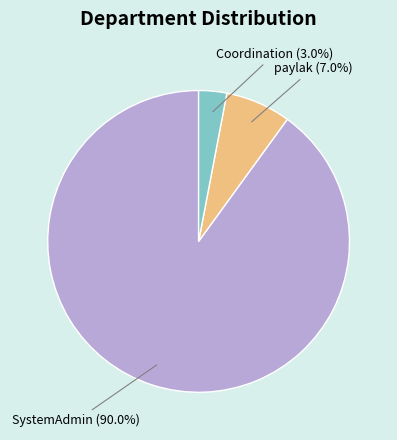

Rank the categories by value from highest to lowest.

SystemAdmin, paylak, Coordination